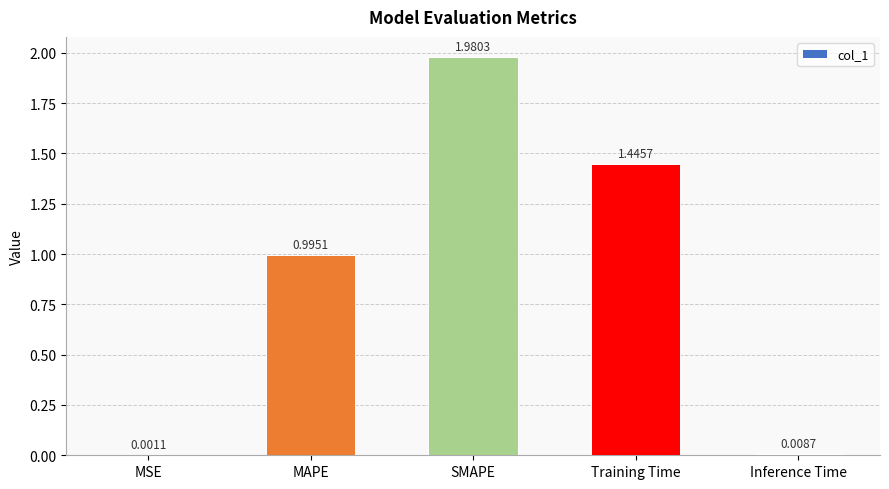

Where is the data nearest to the value 0?

MSE